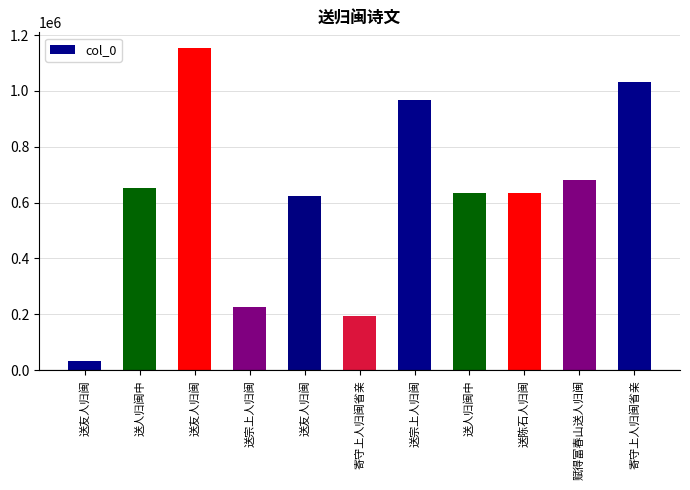

Count the number of categories in the chart.

11